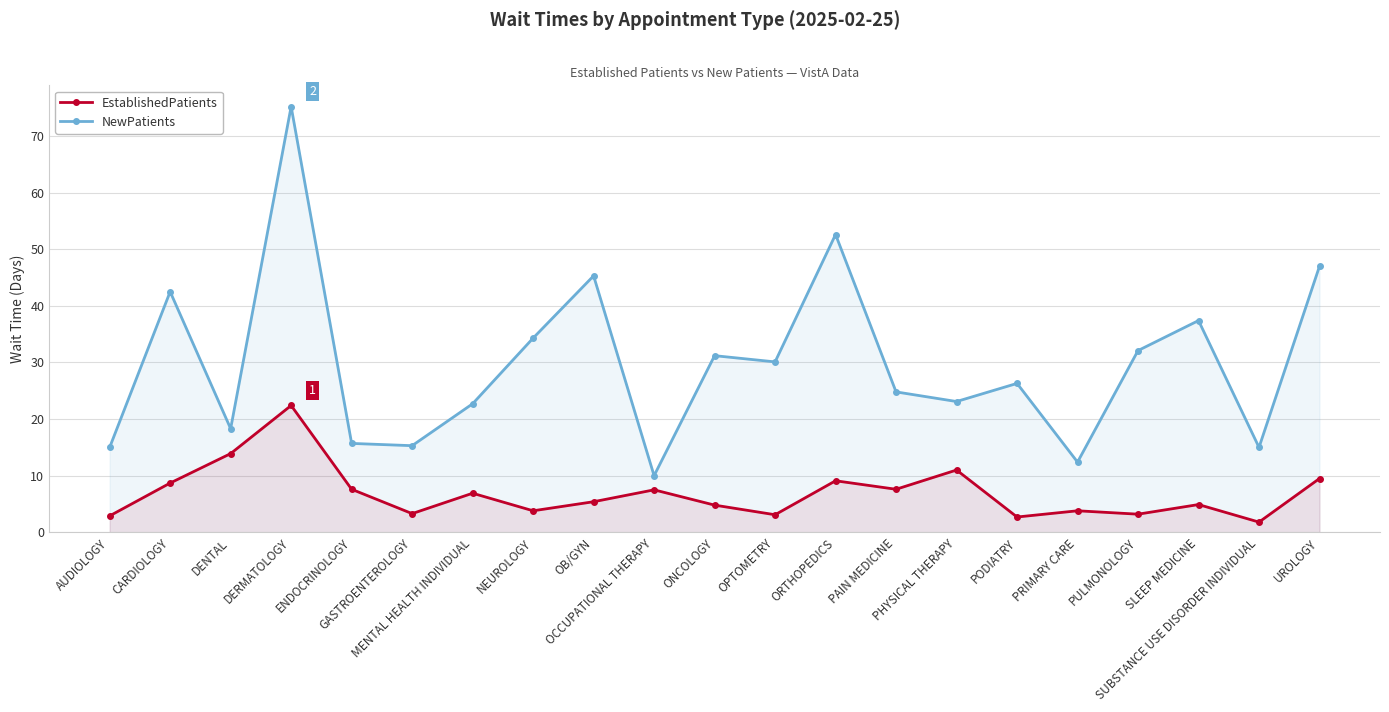

How many categories are shown in the chart?

21